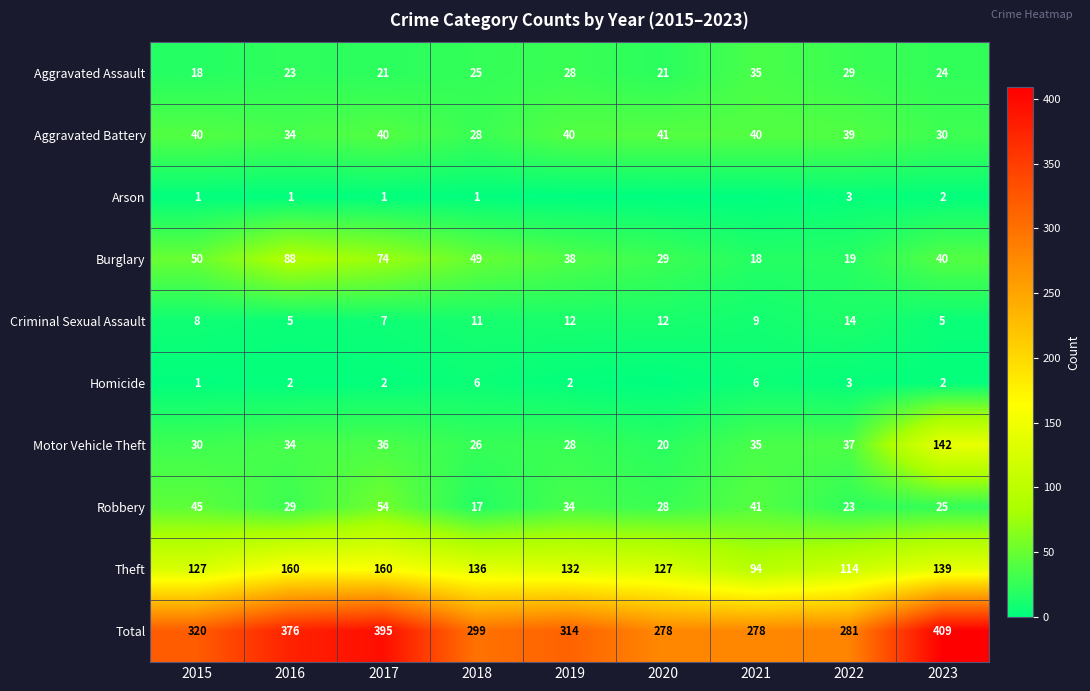

Which category has the lowest value in the Aggravated Battery series?

2018